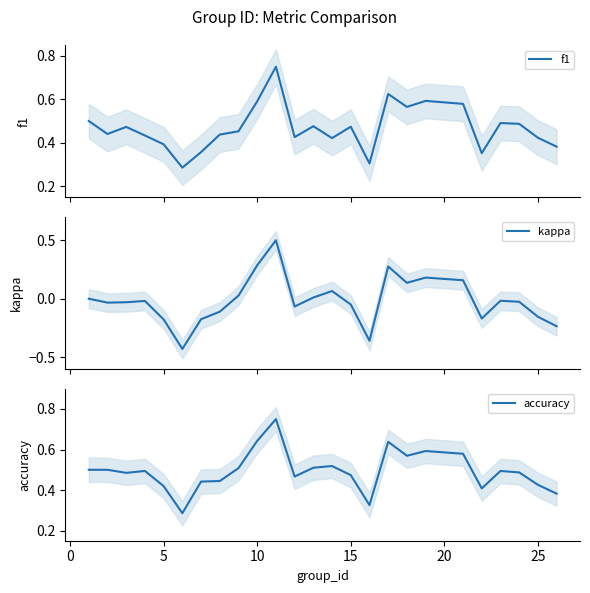

What is the lowest value of the f1 series?

0.3